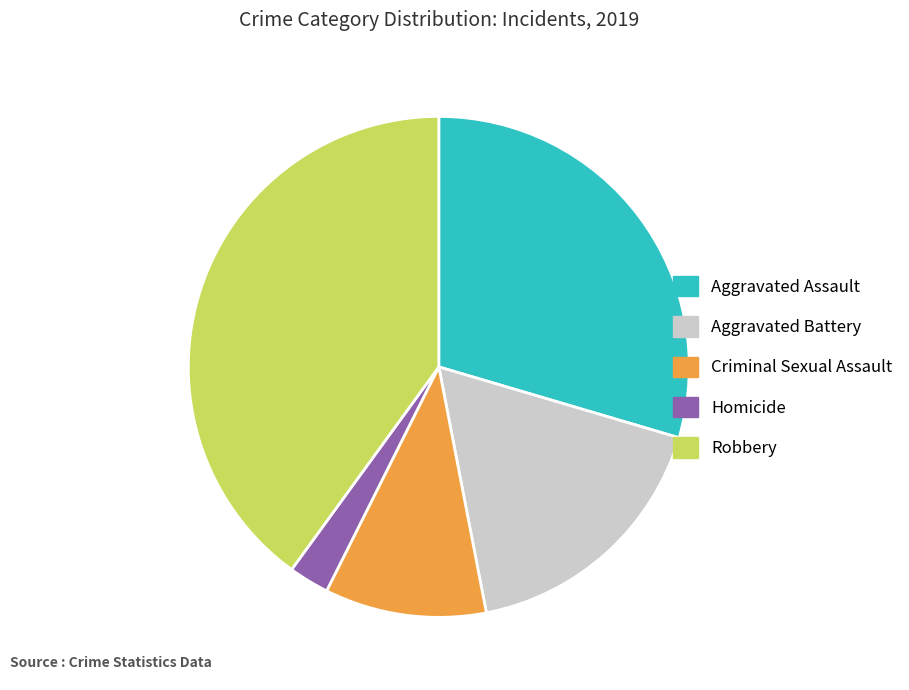

Rank the categories by value from highest to lowest.

Robbery, Aggravated Assault, Aggravated Battery, Criminal Sexual Assault, Homicide